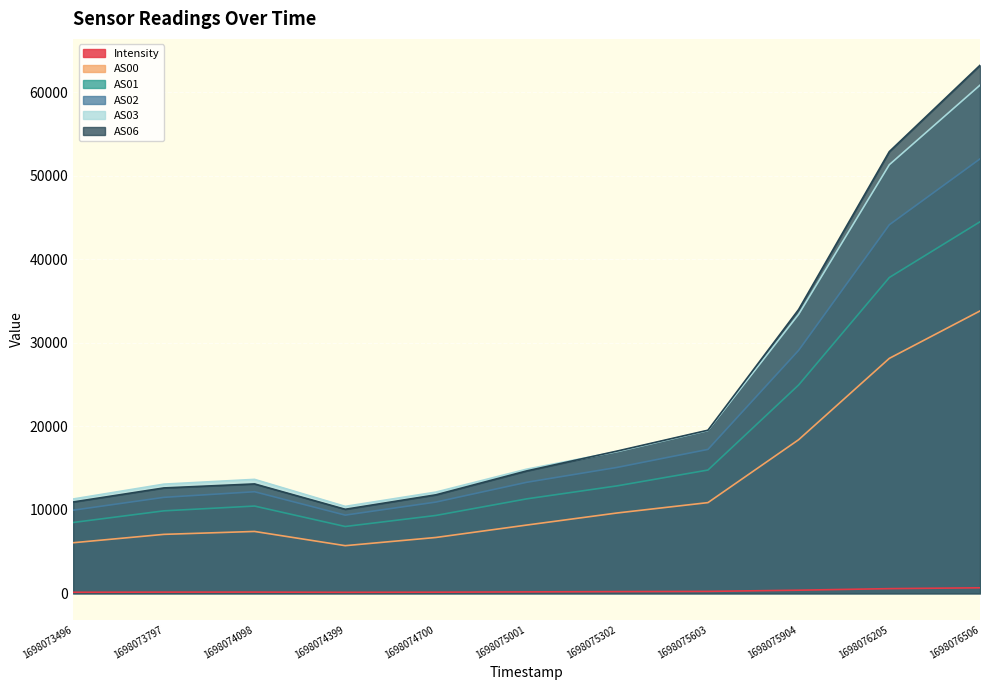

Which series has the widest spread of values?

AS06